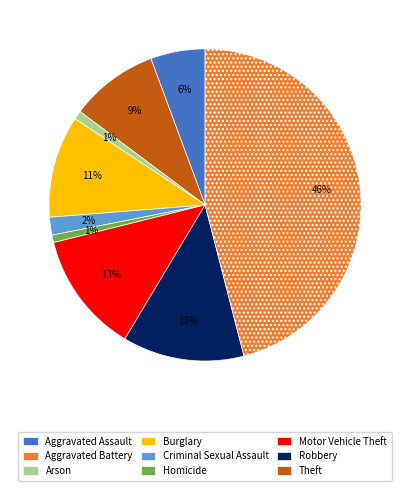

Does Aggravated Assault represent more than half of the total?

No